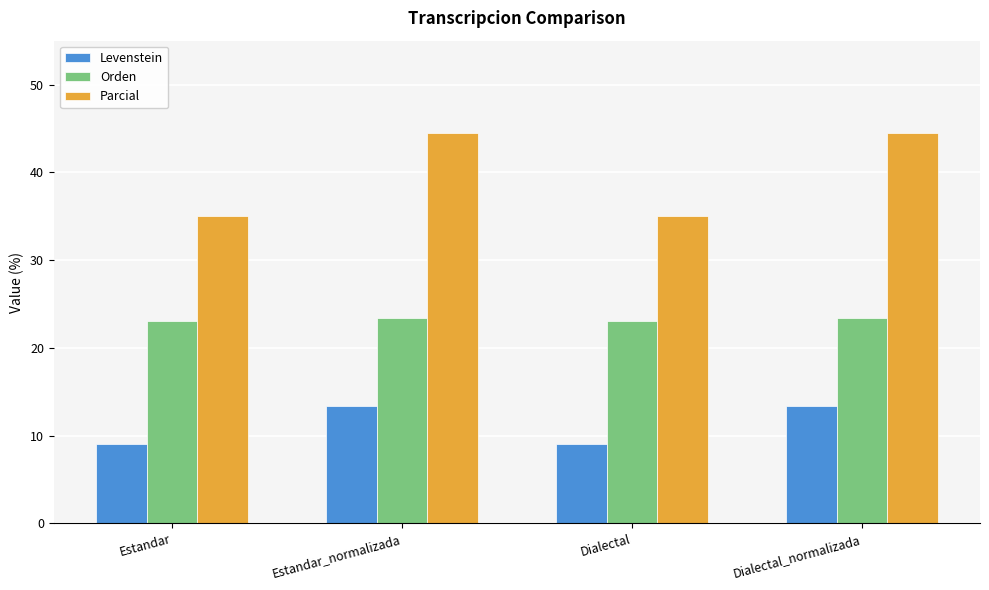

Reading left to right, transcribe all the data shown in this chart.

Levenstein: Estandar=9.1	Estandar_normalizada=13.3	Dialectal=9.1	Dialectal_normalizada=13.3
Orden: Estandar=23.1	Estandar_normalizada=23.4	Dialectal=23.1	Dialectal_normalizada=23.4
Parcial: Estandar=35.0	Estandar_normalizada=44.4	Dialectal=35.0	Dialectal_normalizada=44.4